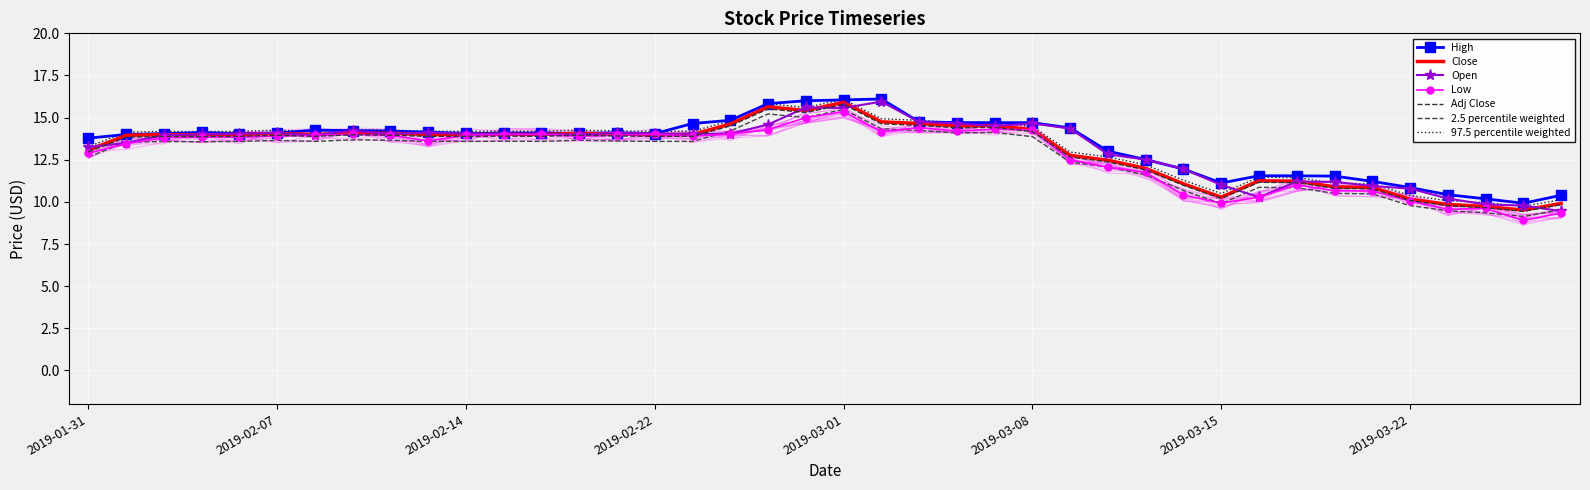

What is the sum of all Close values?

523.6